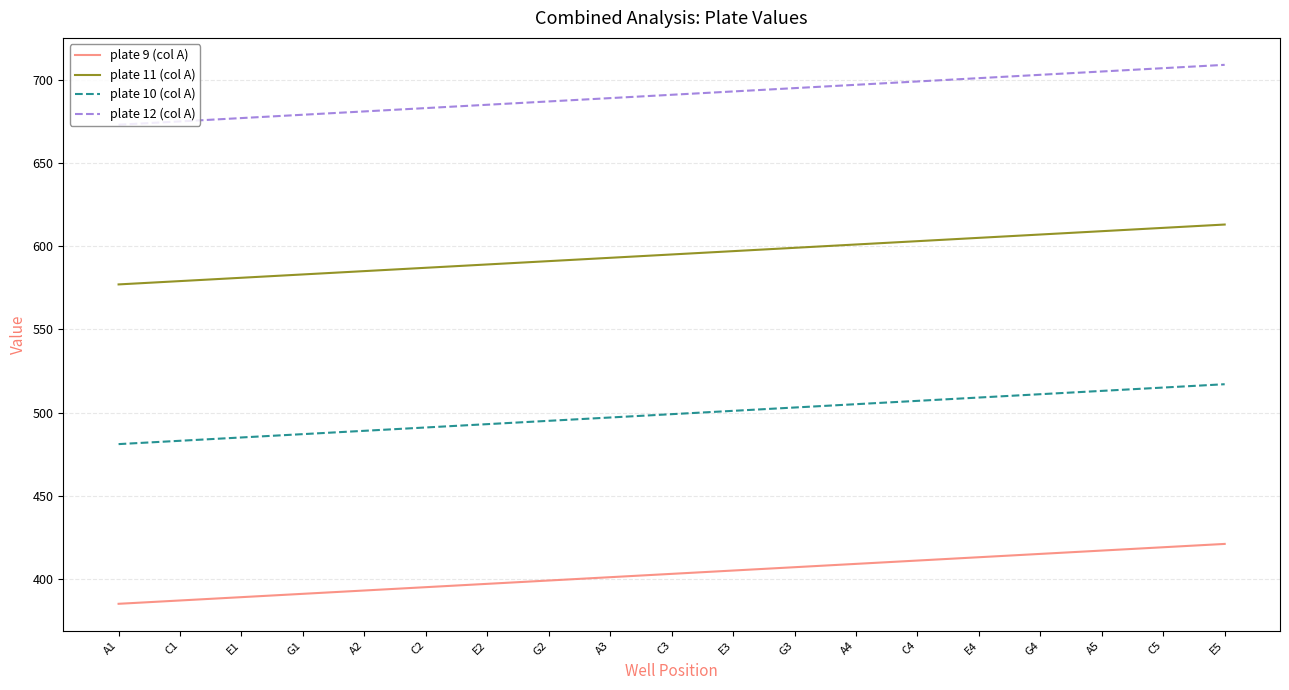

What is the smallest value displayed?

385